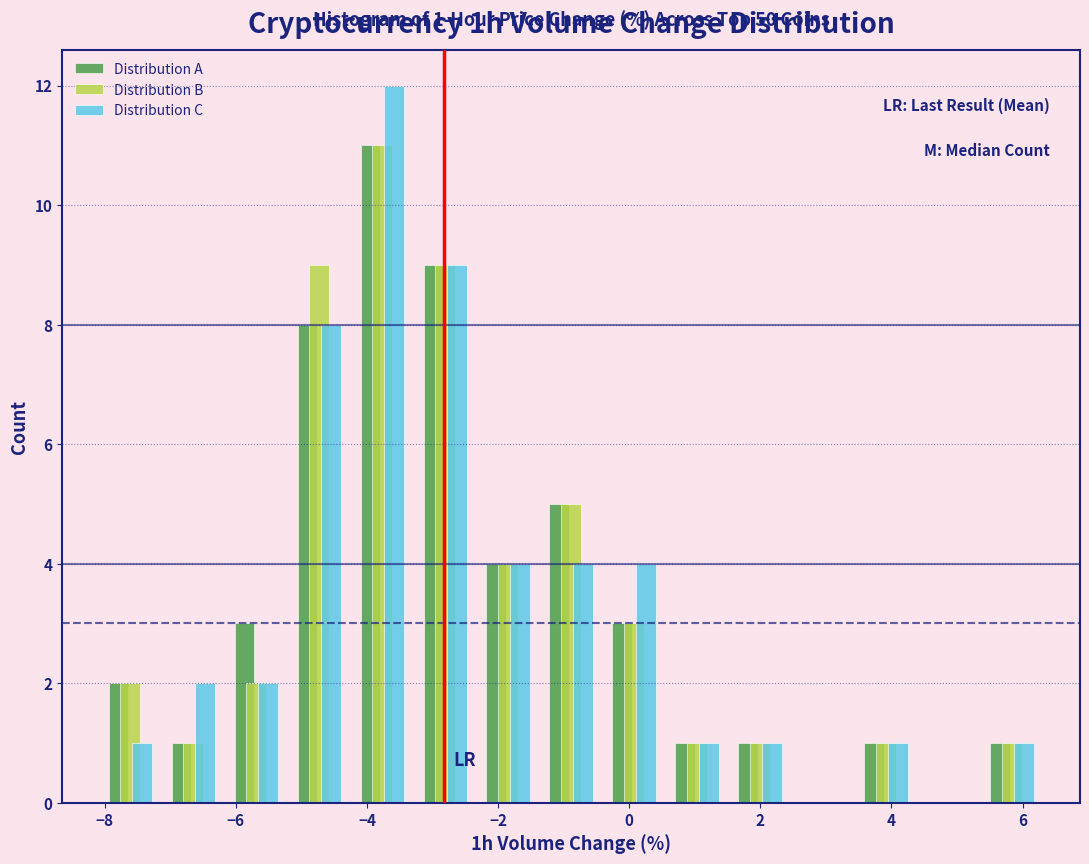

In the Distribution C series, which range on the x-axis has the tallest bar?

-4.2 to -3.2